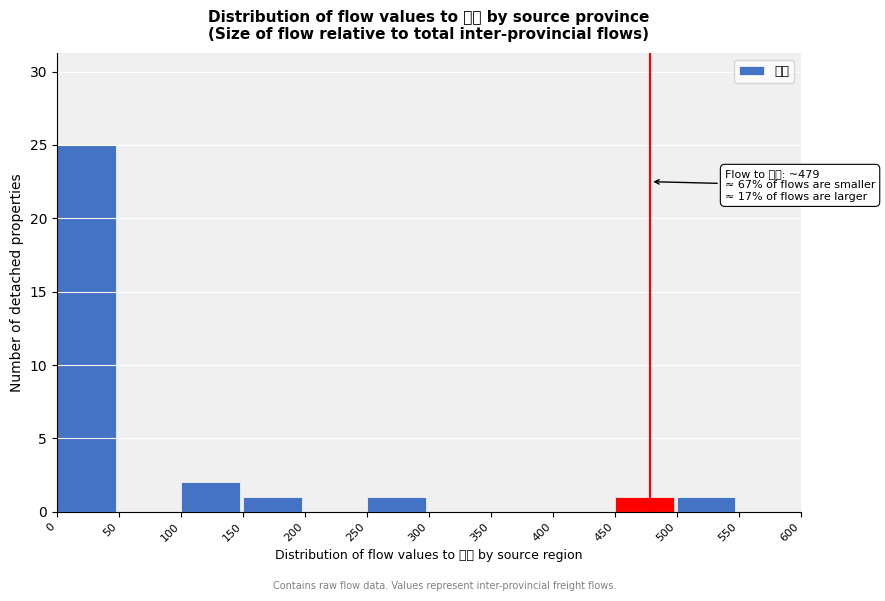

Over which range of the x-axis is the bar tallest?

0 to 50